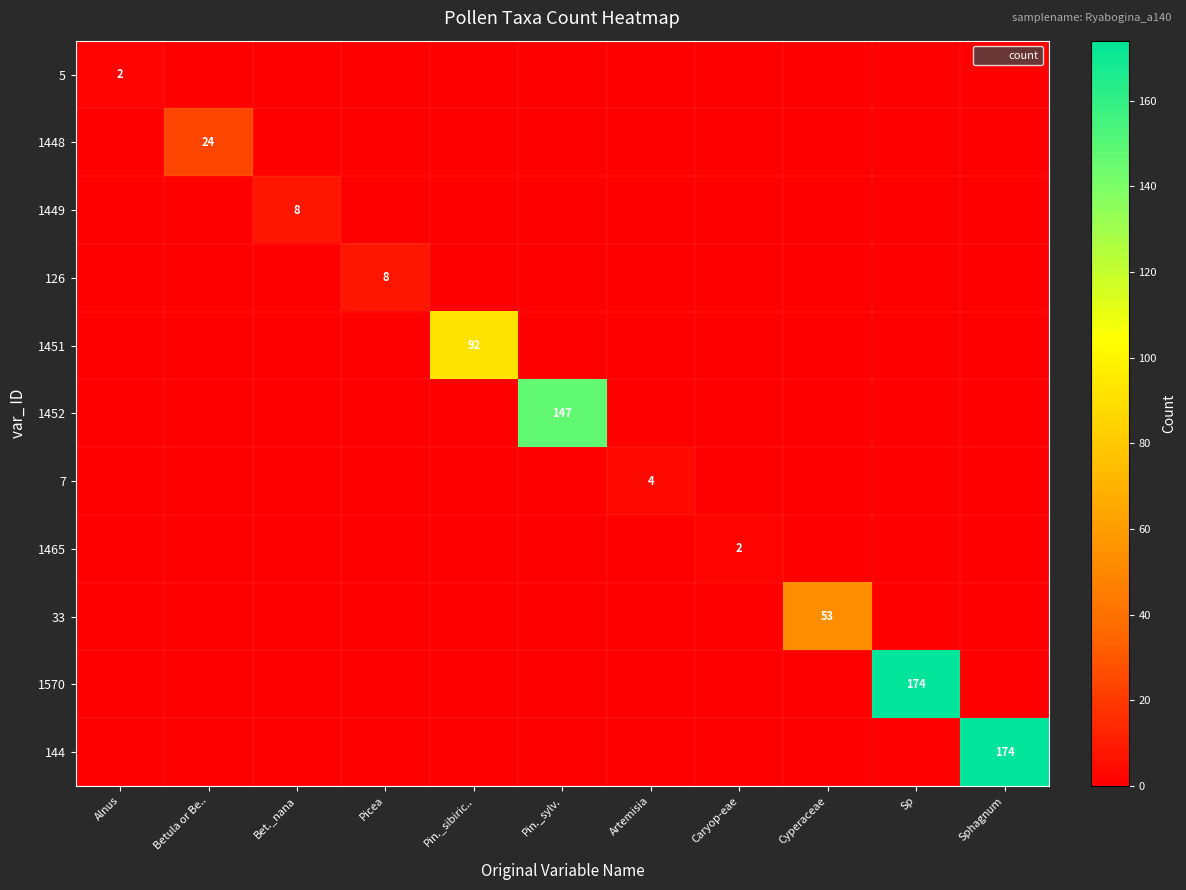

How many values in the 126 series exceed 0?

1